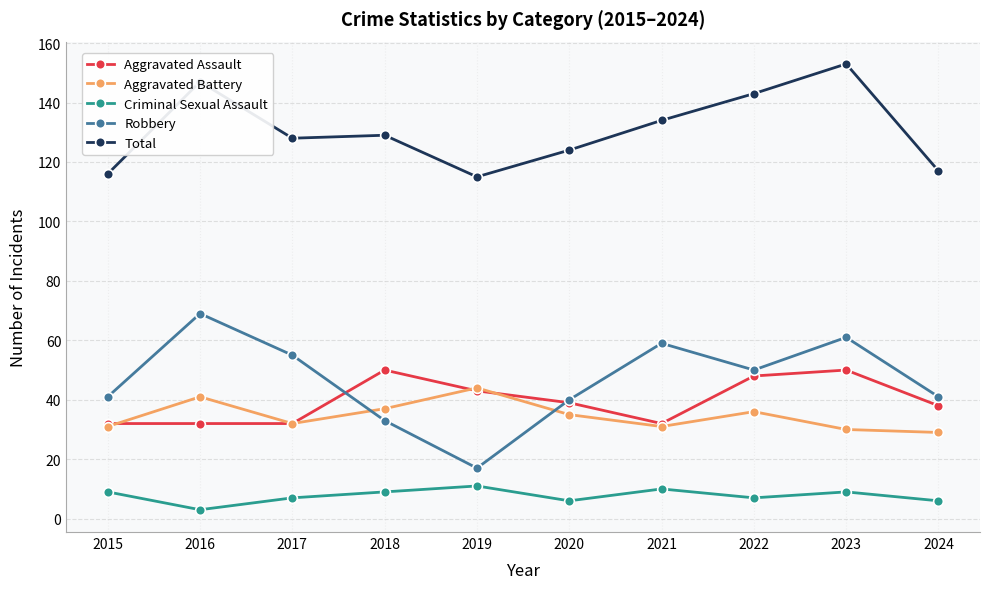

Is this an area chart (filled region under the line)?

No